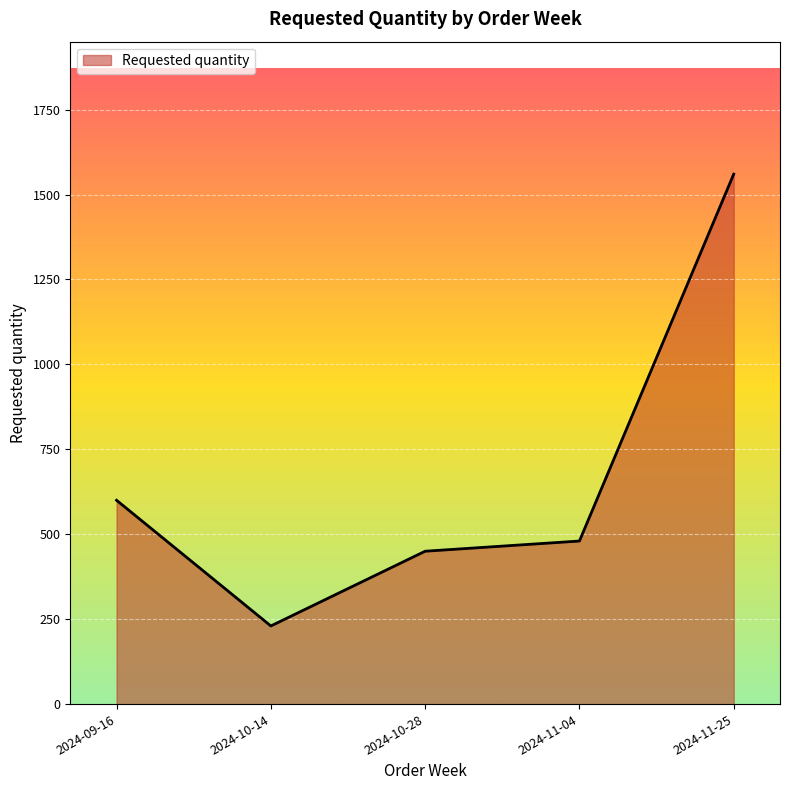

How many lines are shown in the chart?

1